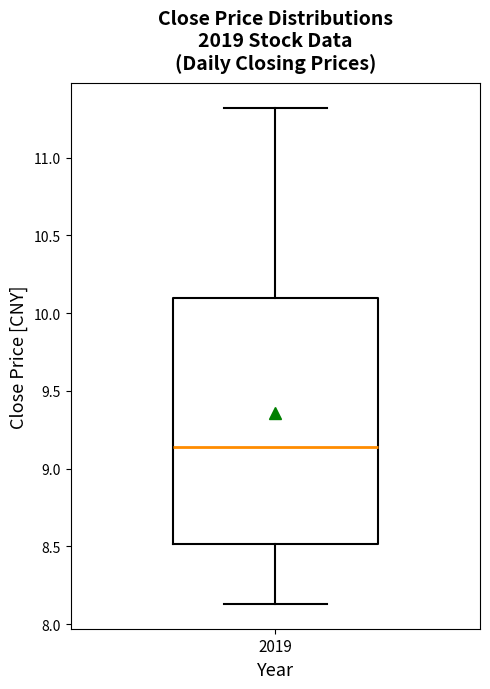

Read this box plot against the y-axis: the position of the median line, the range covered by the box, and the ends of both whiskers. The values are not printed on the chart, so give them approximately, as read against the axis.

median 9.15, box 8.50 to 10.10, whiskers 8.15 to 11.30